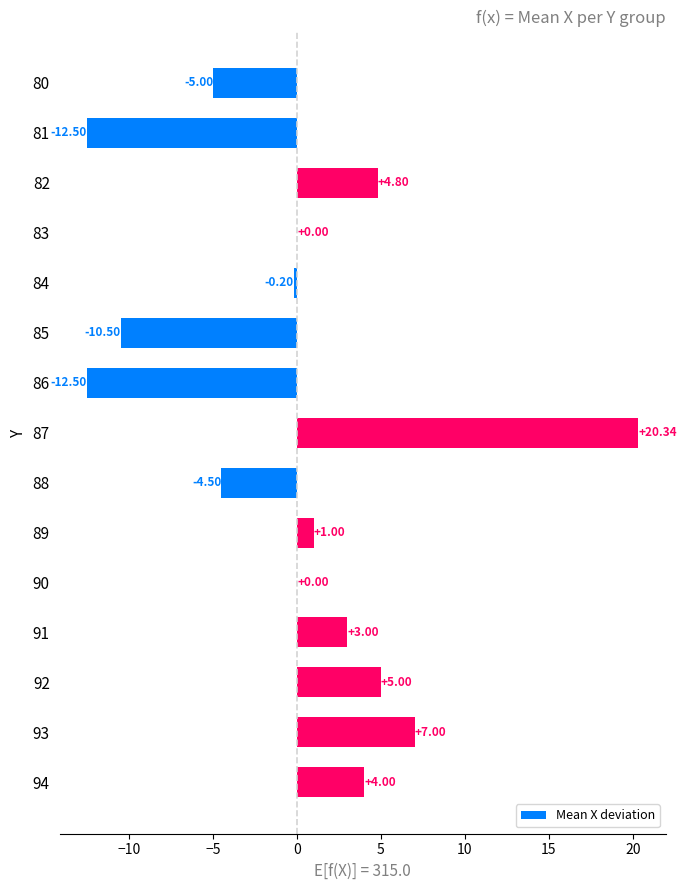

What is the change in value from 89 to 92?

+4.0